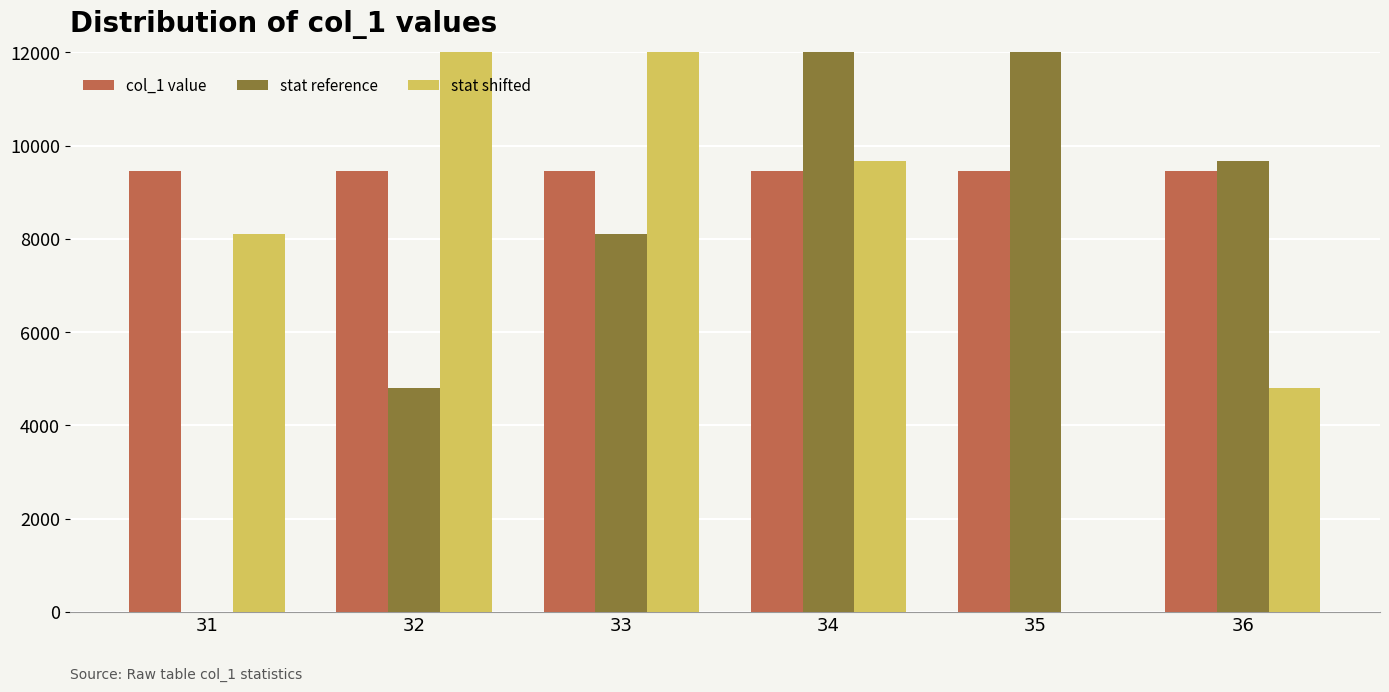

Which category has the highest value in the col_1 value series?

31